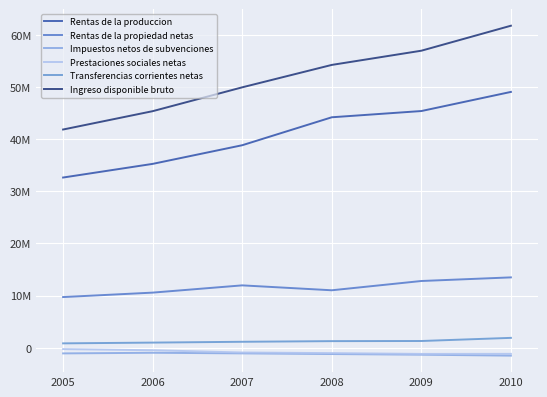

List the series in order of their peak value, highest first.

Ingreso disponible bruto, Rentas de la produccion, Rentas de la propiedad netas, Transferencias corrientes netas, Prestaciones sociales netas, Impuestos netos de subvenciones